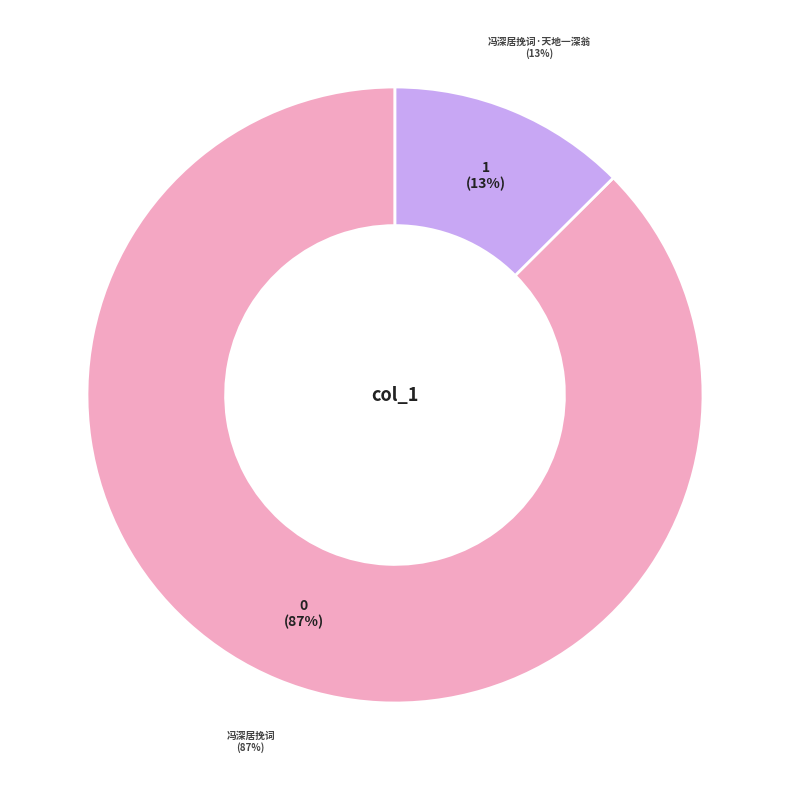

Is it true that 冯深居挽词 is 87% of the pie?

True